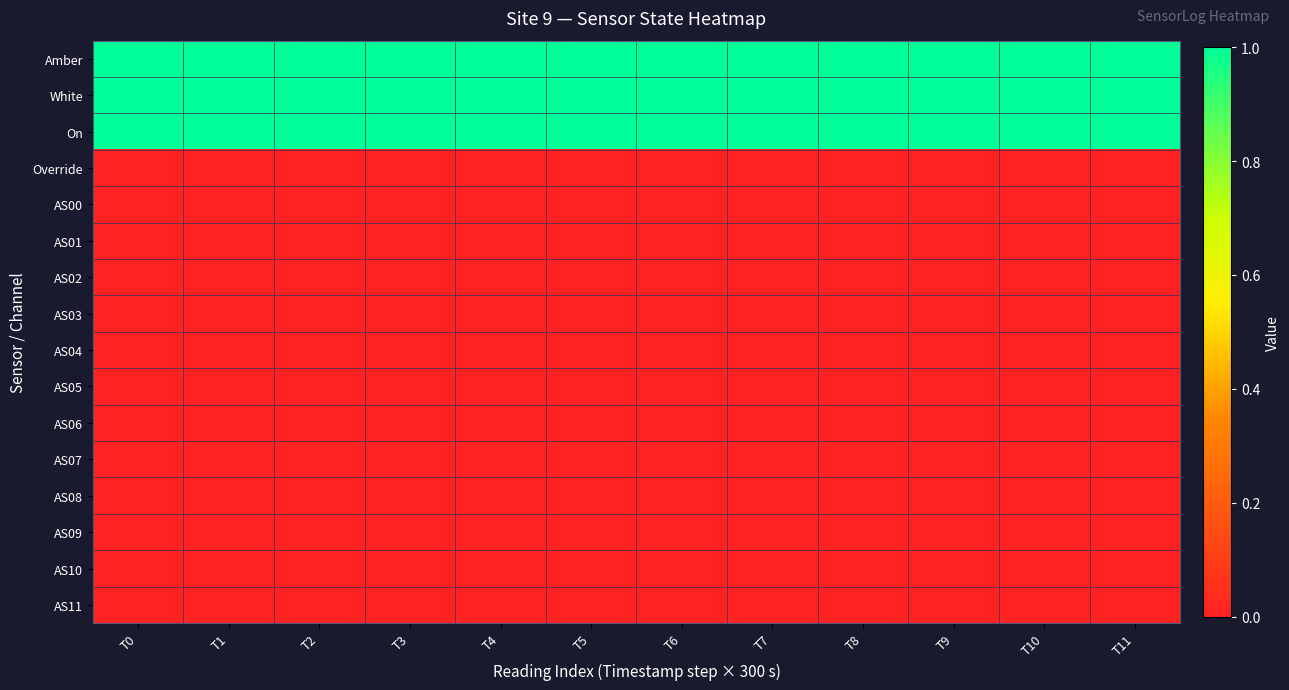

At how many categories does at least one series exceed 0?

12